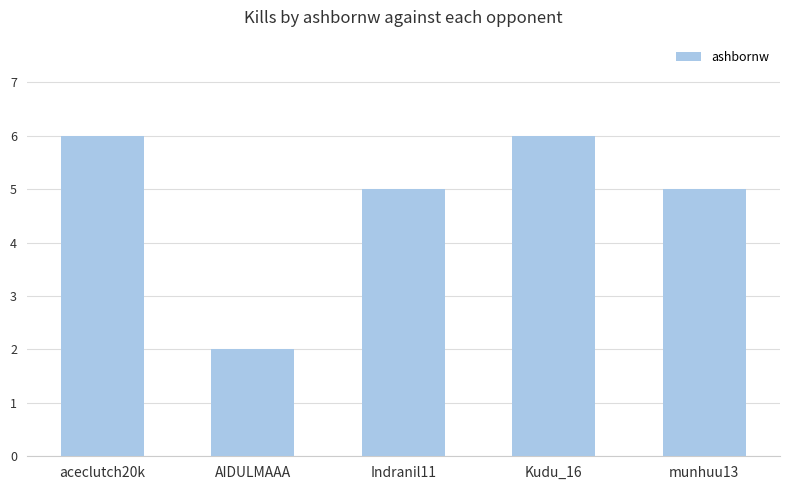

Are the bars grouped side by side (vs. stacked)?

No